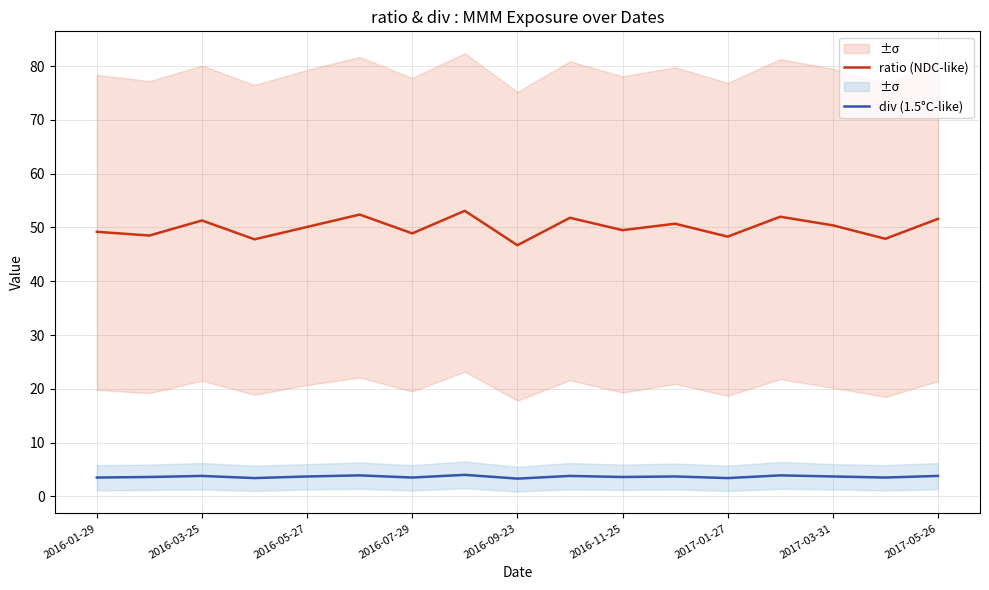

True or false: ratio (NDC-like) has more than 1 interior local peaks.

True